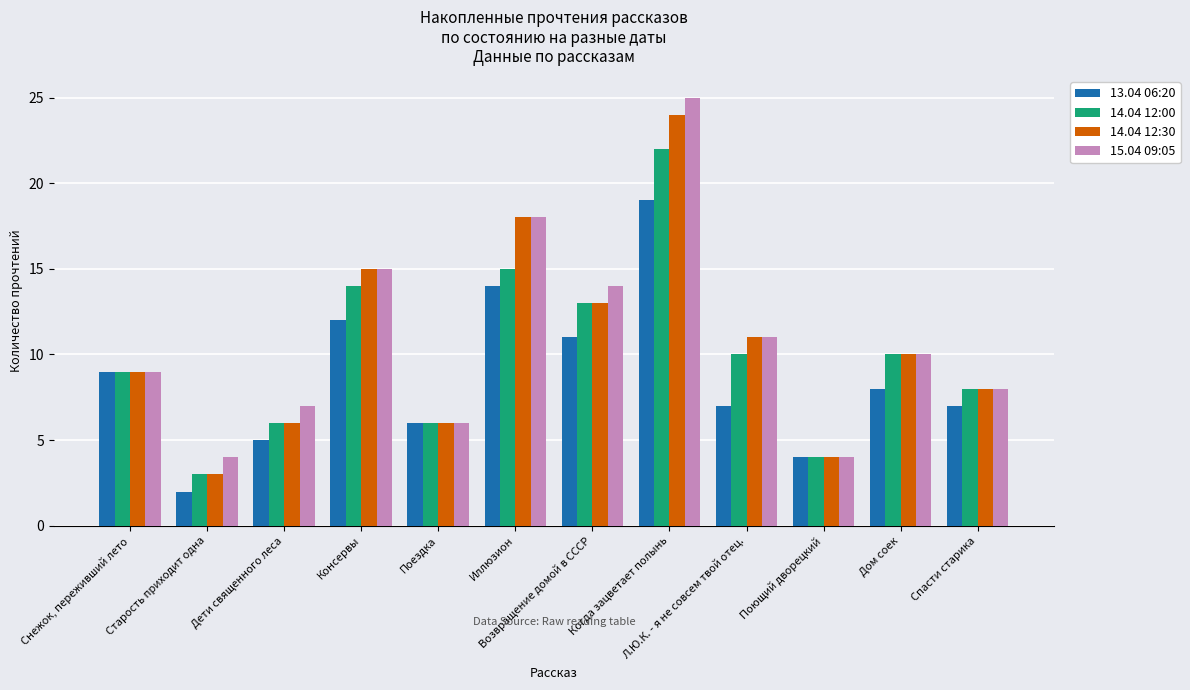

What is the total value across all series at Поющий дворецкий?

16